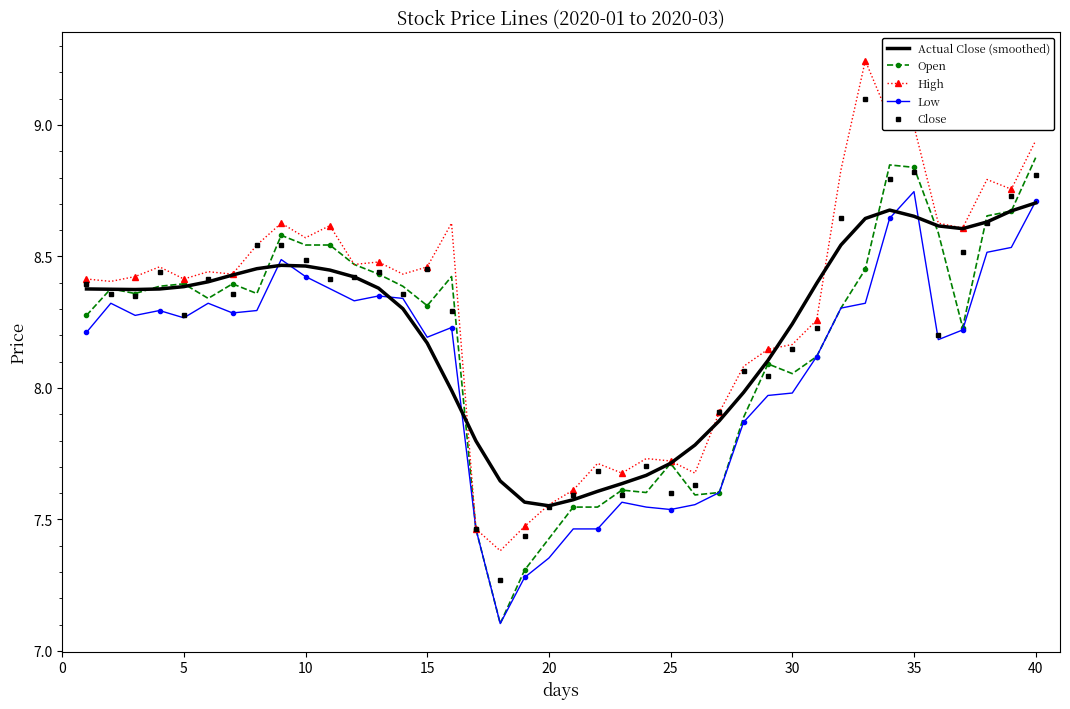

Which series has the largest total across all categories?

High